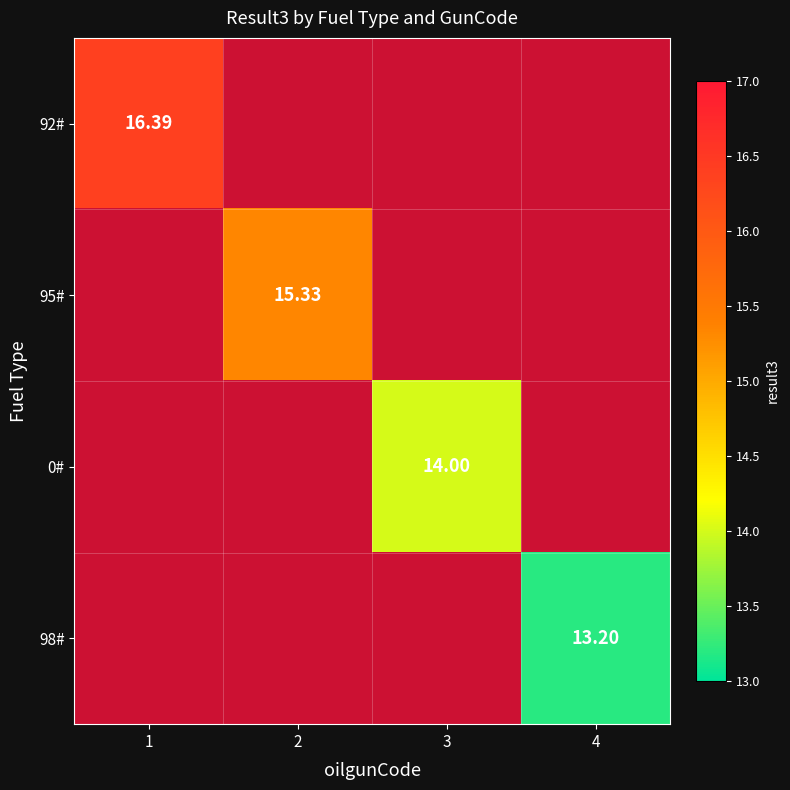

True or false: 95# has a value of -6.3 at 4.

False